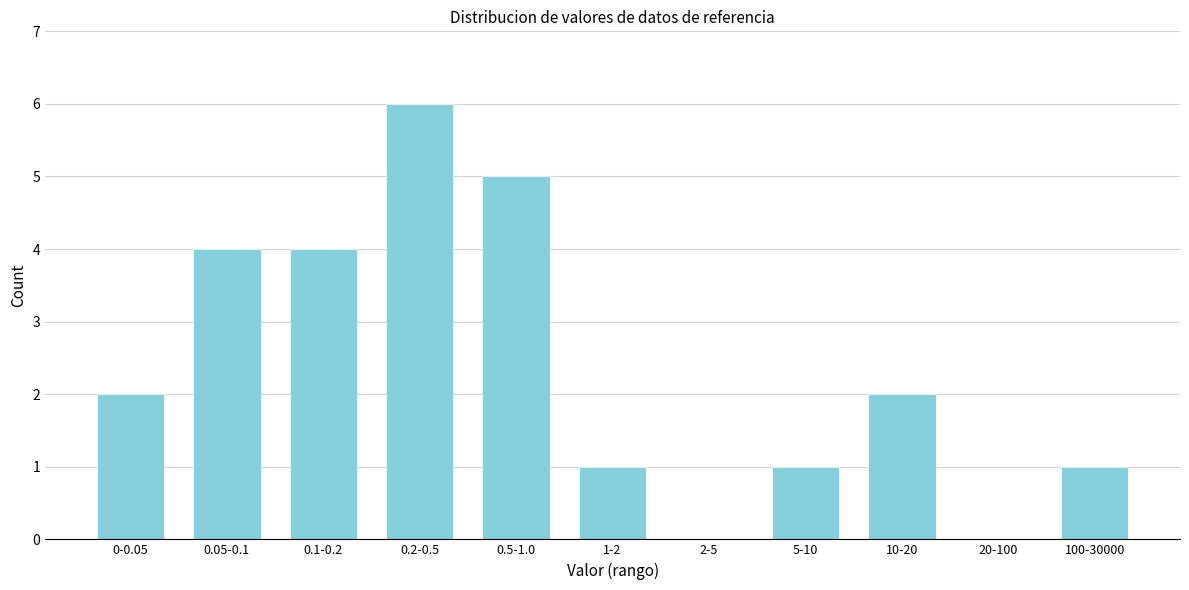

Reading left to right, transcribe all the data shown in this chart.

0-0.05=2	0.05-0.1=4	0.1-0.2=4	0.2-0.5=6	0.5-1.0=5	1-2=1	2-5=0	5-10=1	10-20=2	20-100=0	100-30000=1